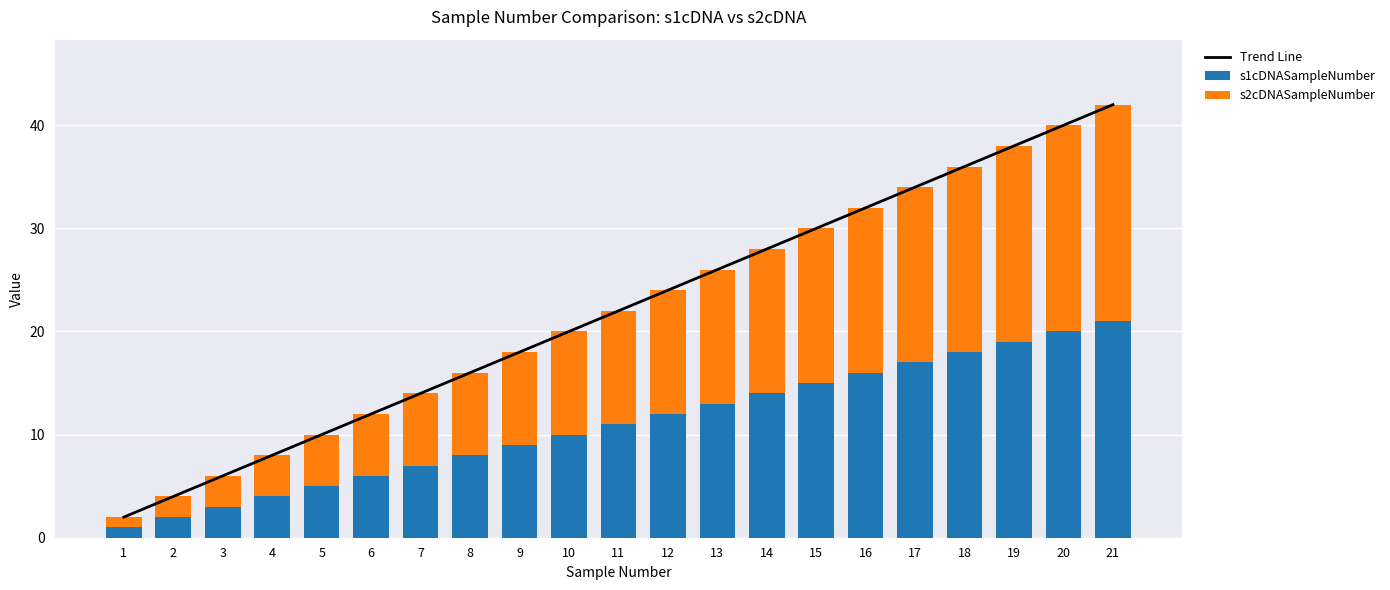

At how many categories does at least one series exceed 21?

11